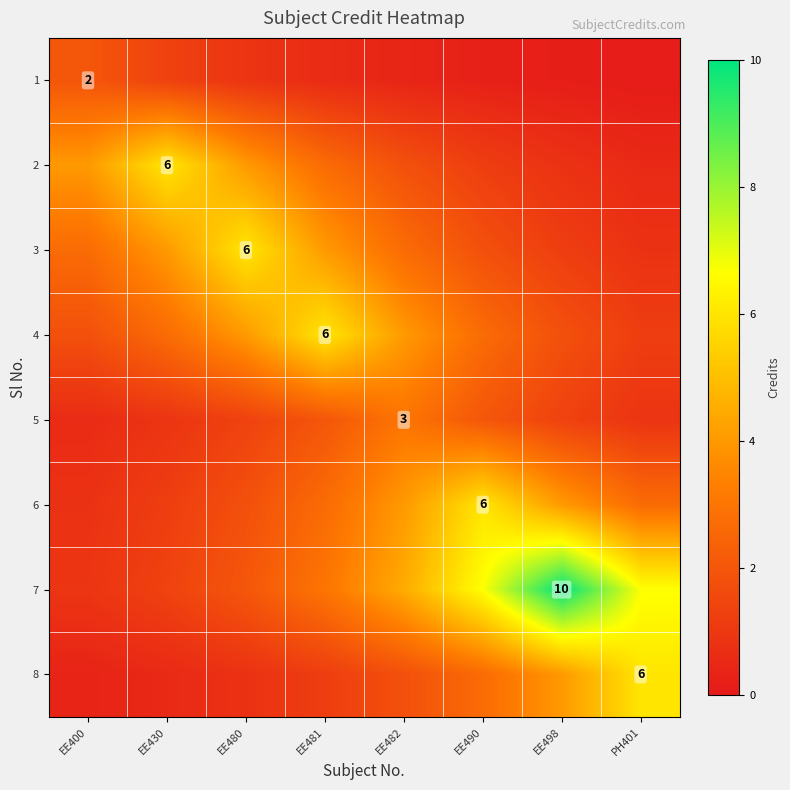

What is the sum of the 4 values at EE481 and EE498?

7.8